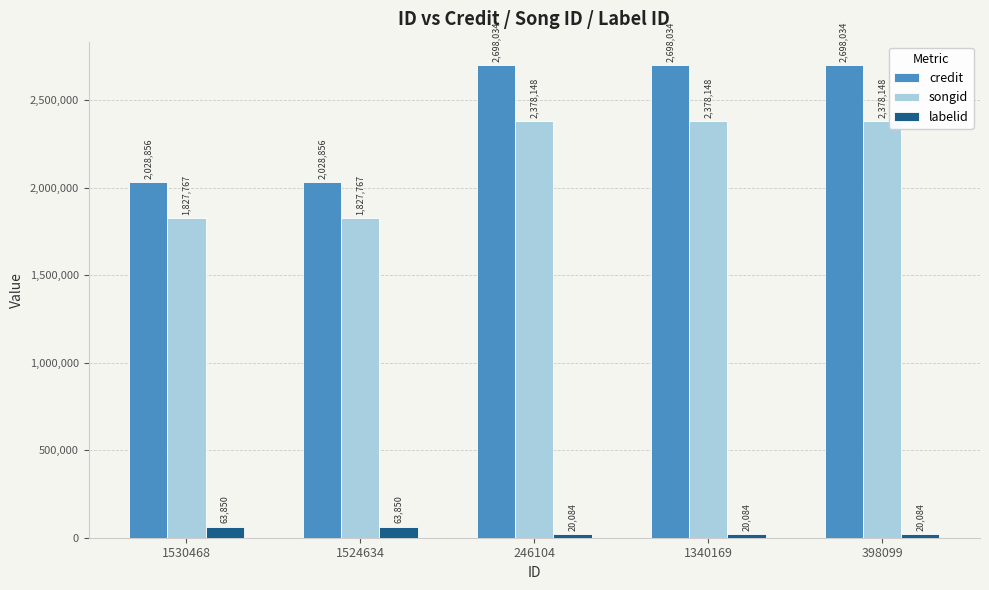

What is the approximate value of credit at 1530468, to the nearest 10?

2028860